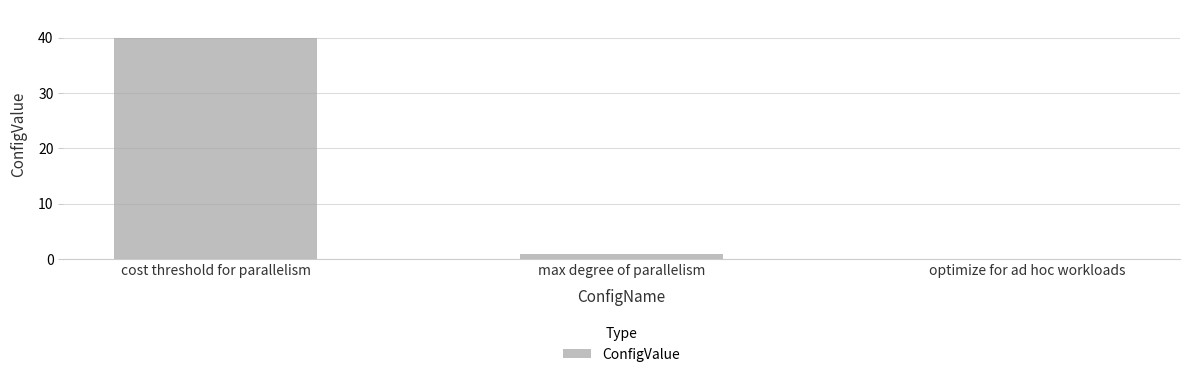

What is the sum of all values?

41